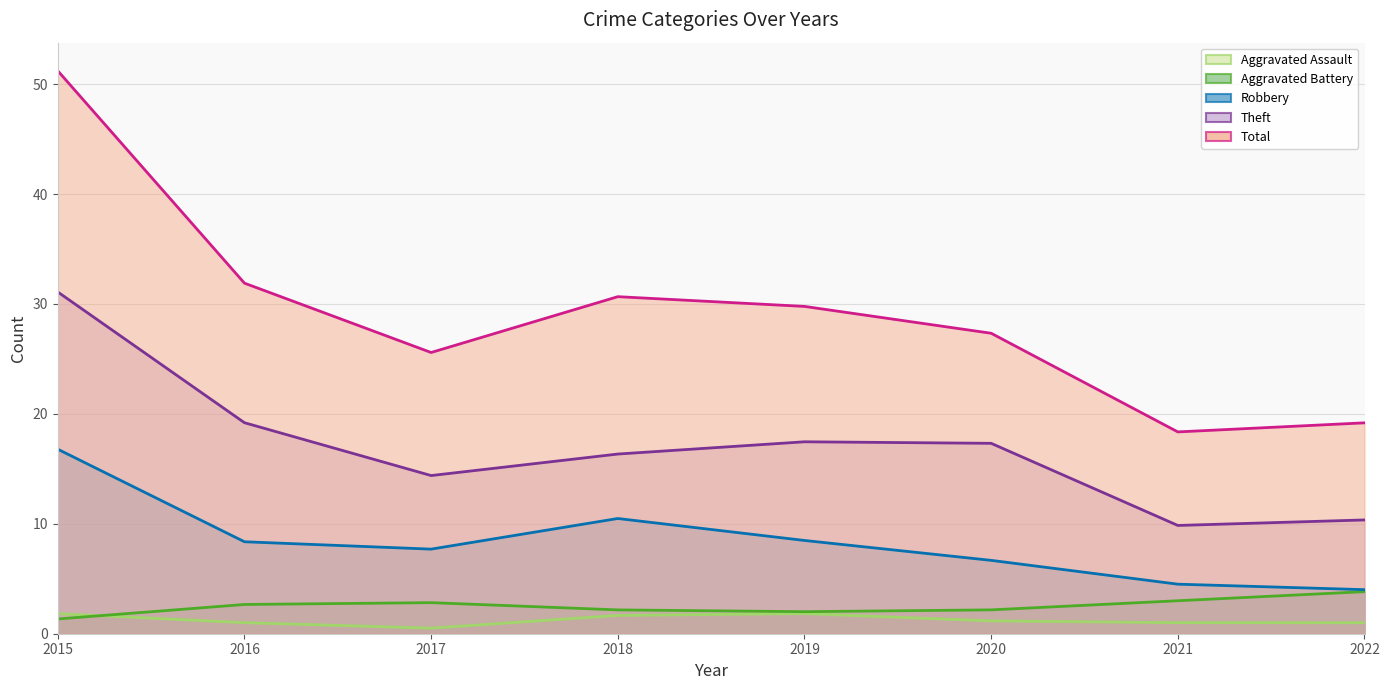

True or false: Aggravated Battery has a value of 7 at 2022.

False